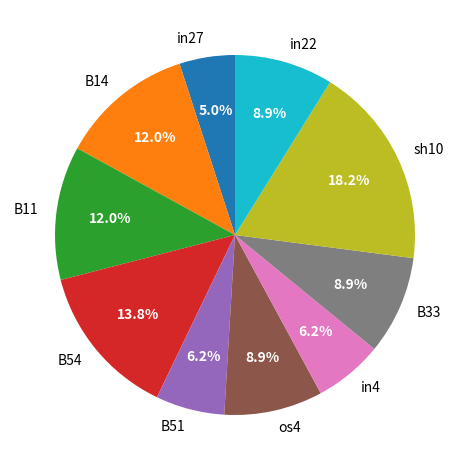

Count the number of slices in the pie.

10